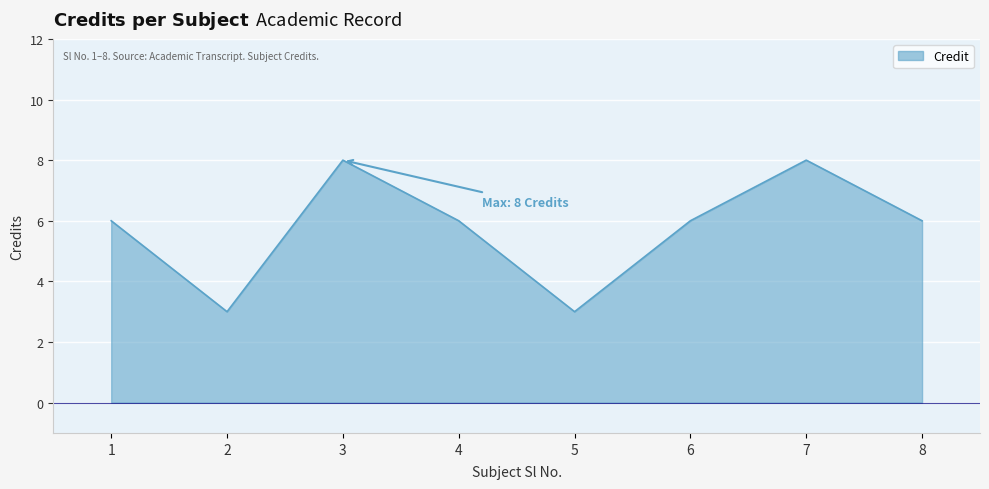

True or false: the data shows 8 at 3.

True